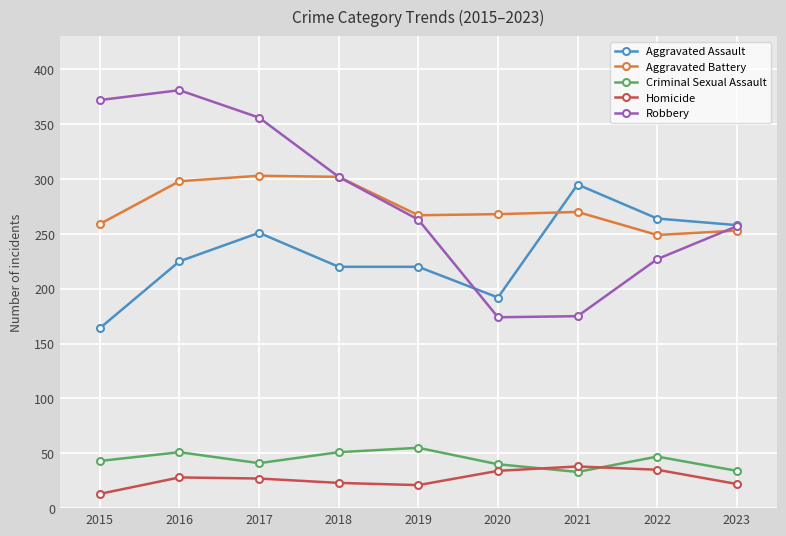

What is the difference between the highest and lowest values at 2023?

236